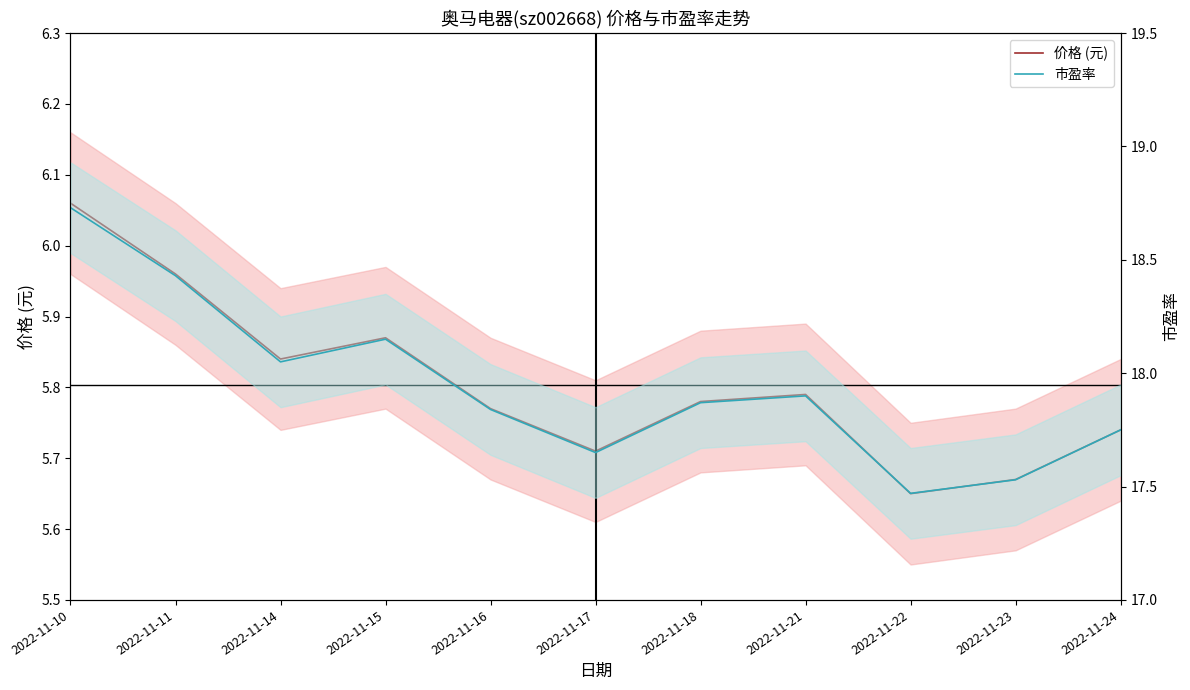

Reading left to right, extract all data points from this chart.

价格 (元): 2022-11-10=6.1	2022-11-11=6.0	2022-11-14=5.8	2022-11-15=5.9	2022-11-16=5.8	2022-11-17=5.7	2022-11-18=5.8	2022-11-21=5.8	2022-11-22=5.7	2022-11-23=5.7	2022-11-24=5.7
市盈率: 2022-11-10=18.7	2022-11-11=18.4	2022-11-14=18.1	2022-11-15=18.1	2022-11-16=17.8	2022-11-17=17.6	2022-11-18=17.9	2022-11-21=17.9	2022-11-22=17.5	2022-11-23=17.5	2022-11-24=17.8